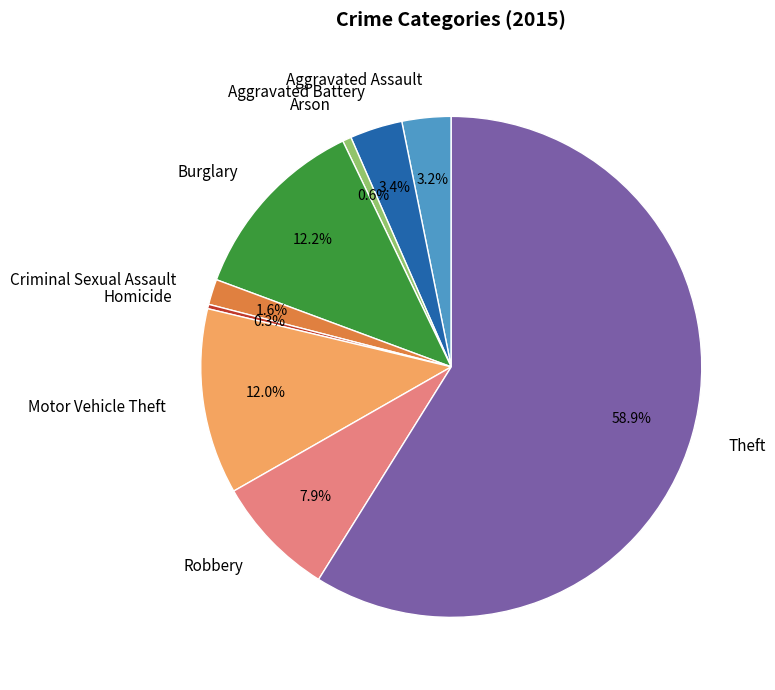

Does Theft represent more than half of the total?

Yes